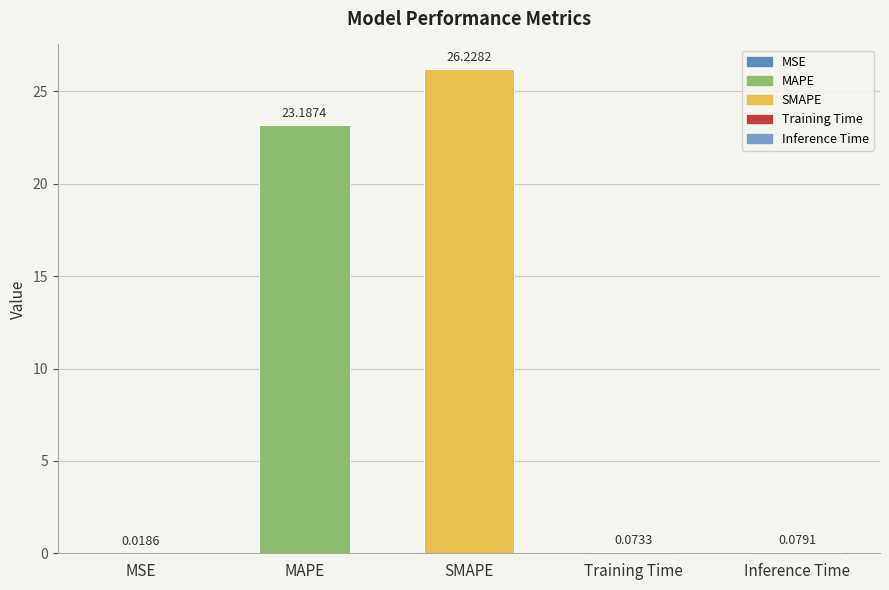

Which label corresponds to the largest value in the chart?

SMAPE